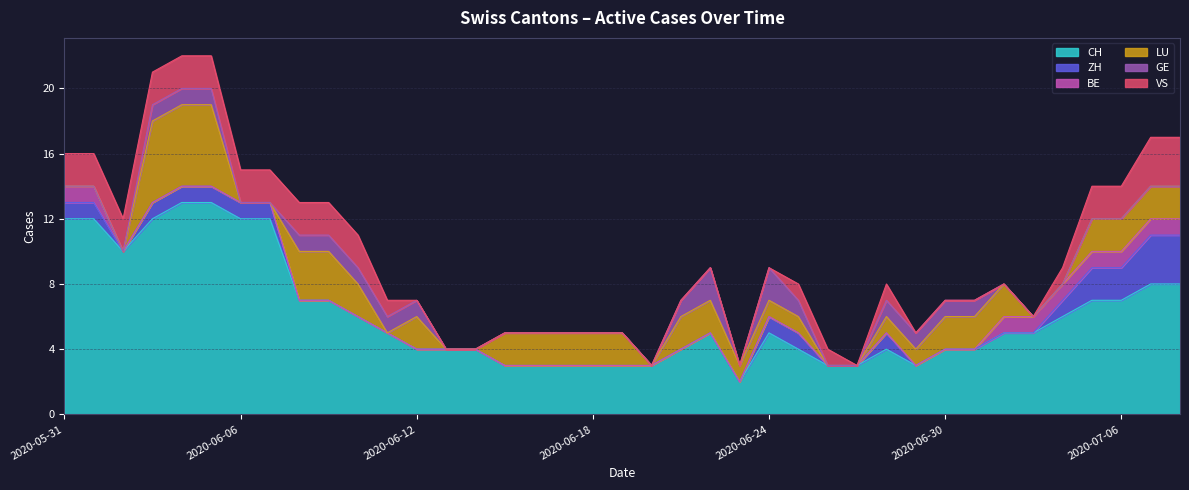

How many interior local peaks does the GE series have?

2